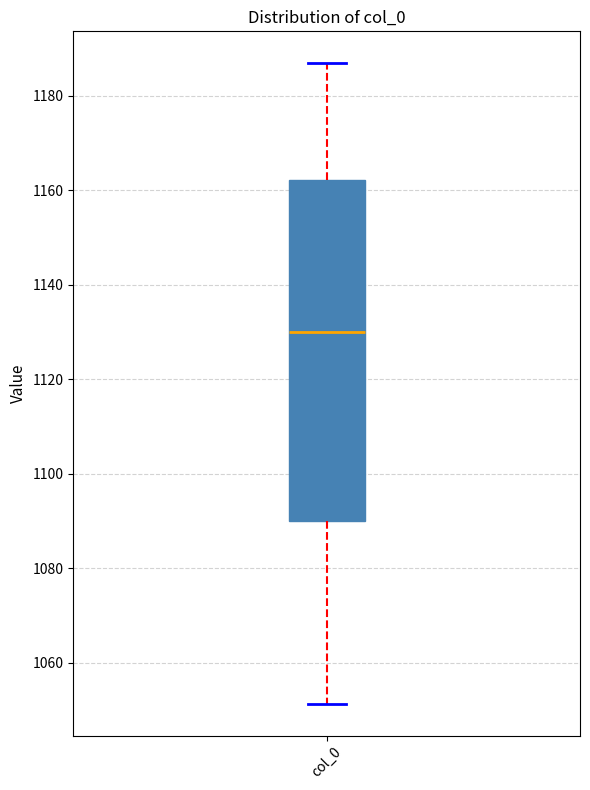

Where is the lower edge of the box for col_0 on the y-axis? The values are not printed on the chart, so give them approximately, as read against the axis.

1090